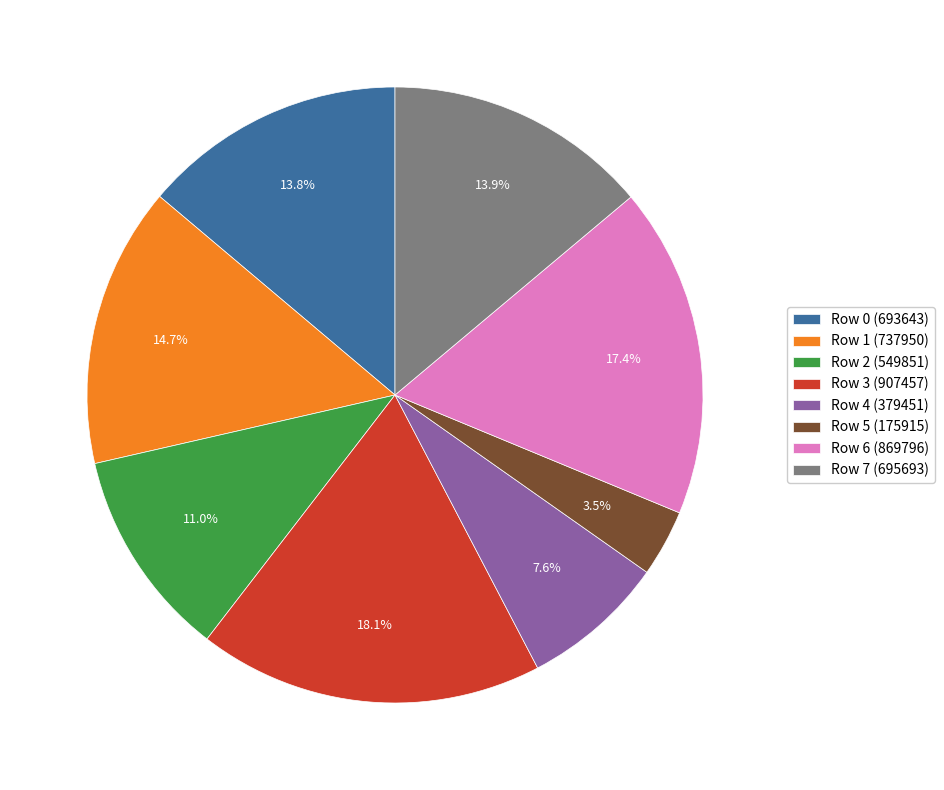

Is the sum of Row 0 and Row 7 greater than half?

No